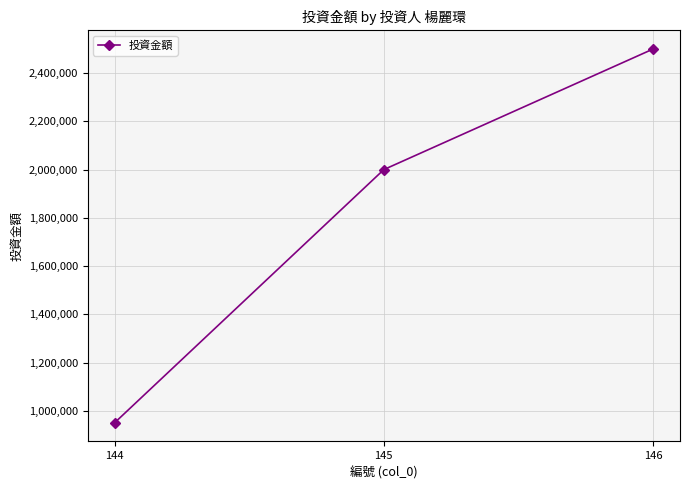

Which category has the lowest value across all series?

144